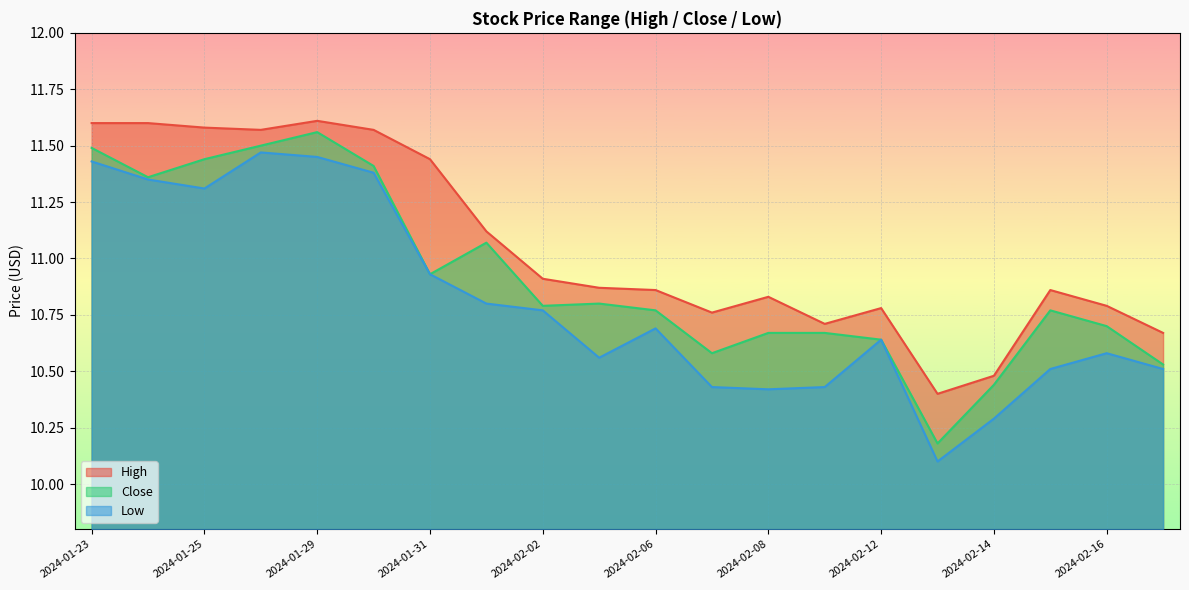

What is the label of the 11th point from the left?

2024-02-06